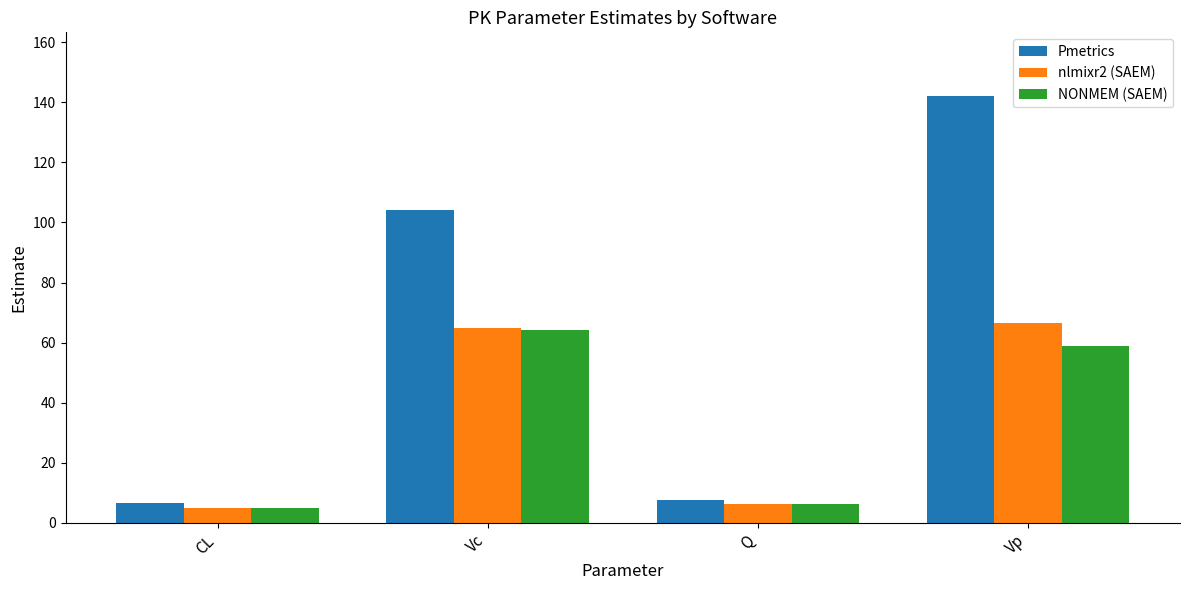

Which category has the highest value in the NONMEM (SAEM) series?

Vc